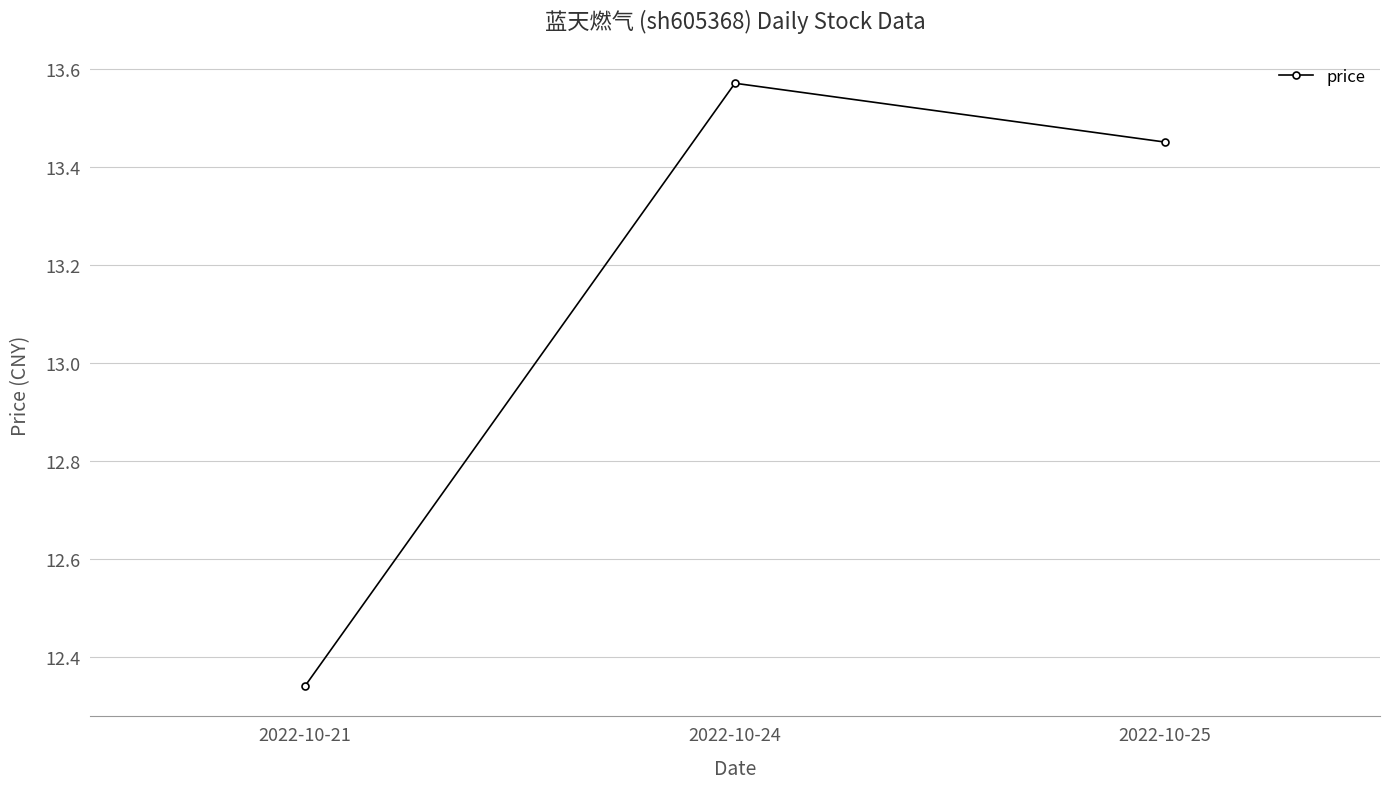

Between 2022-10-24 and 2022-10-25, which is larger?

2022-10-24